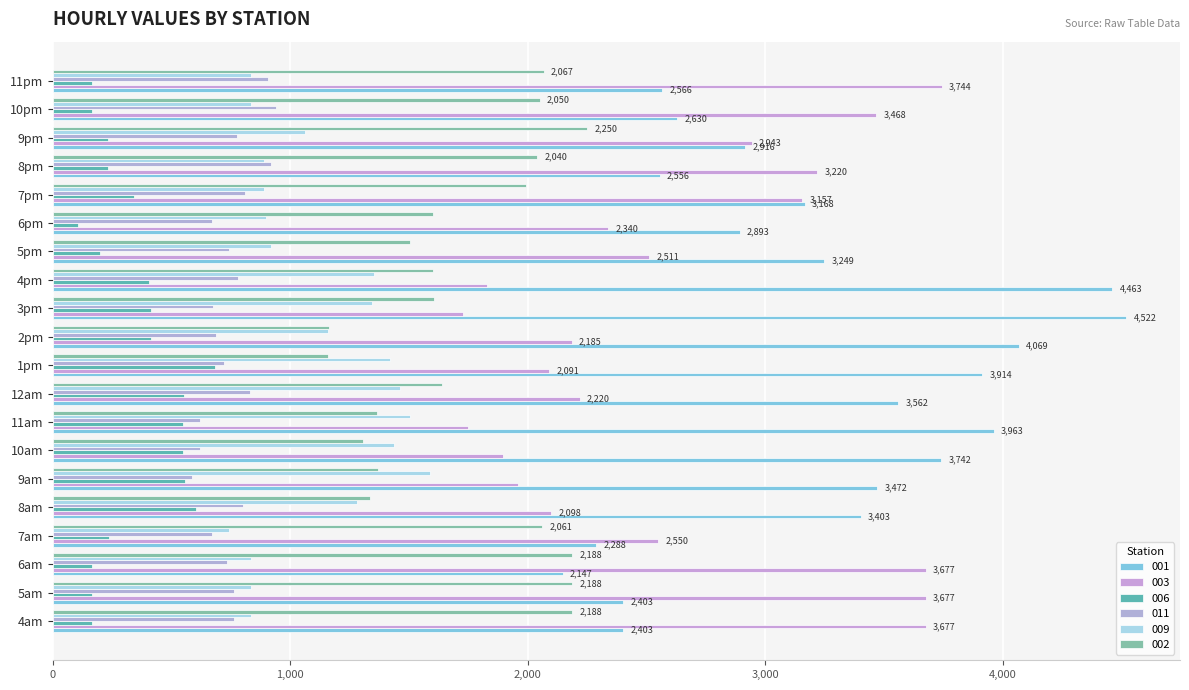

How many data points does each series have?

20